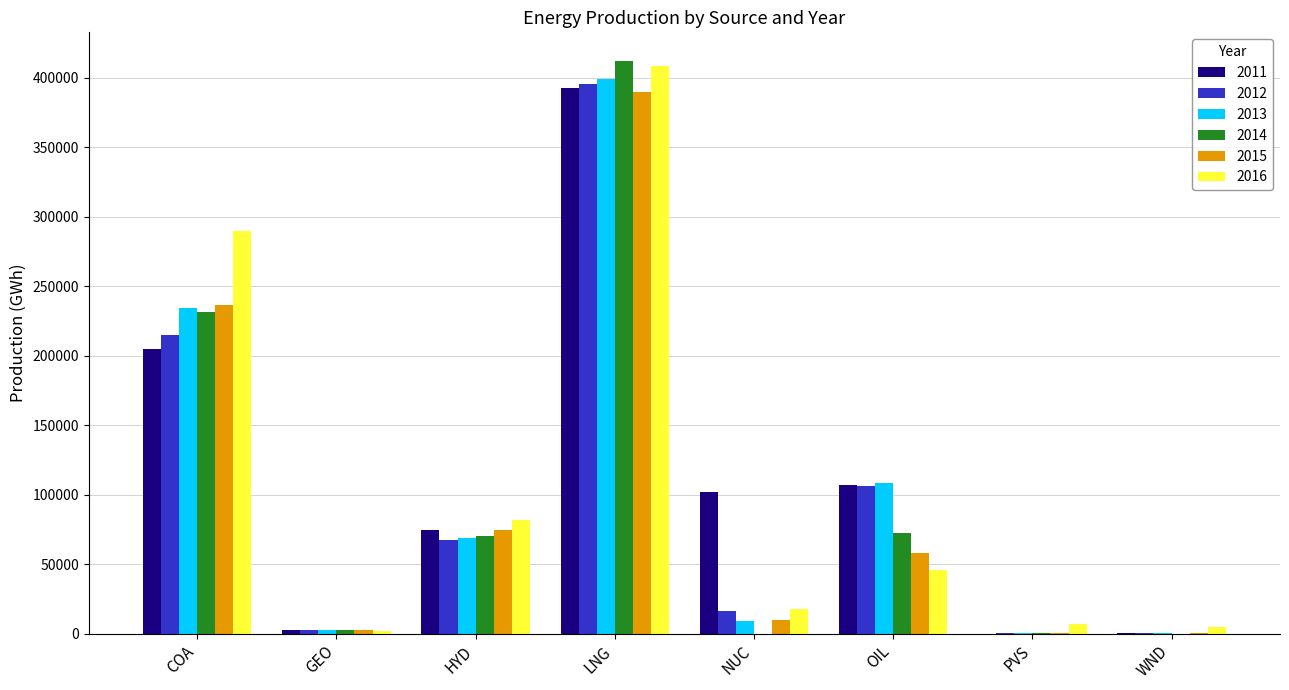

How many data points does each series have?

8